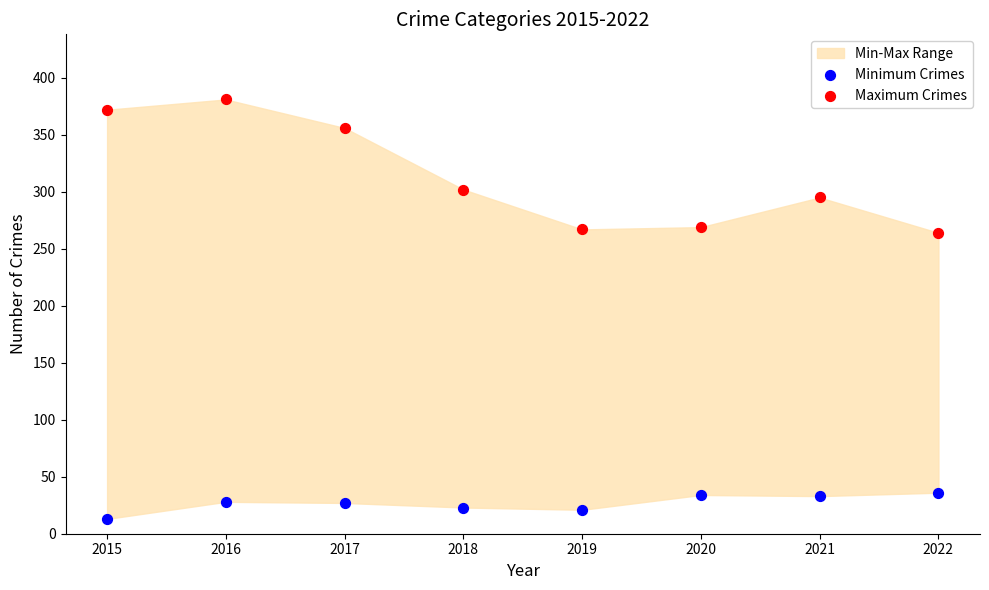

Across all data points, what is the range of Y values (max minus min)?

368